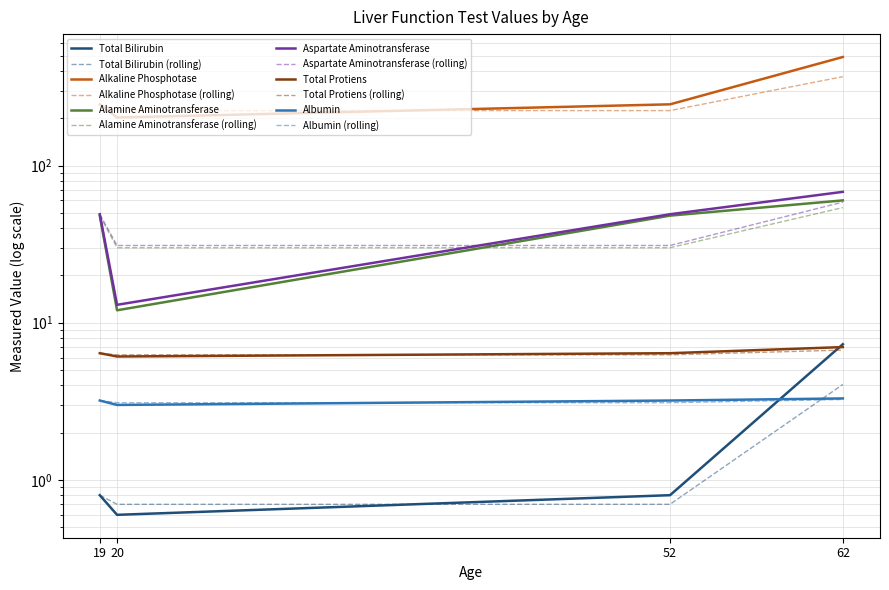

At which category is the sum across all series the highest?

62